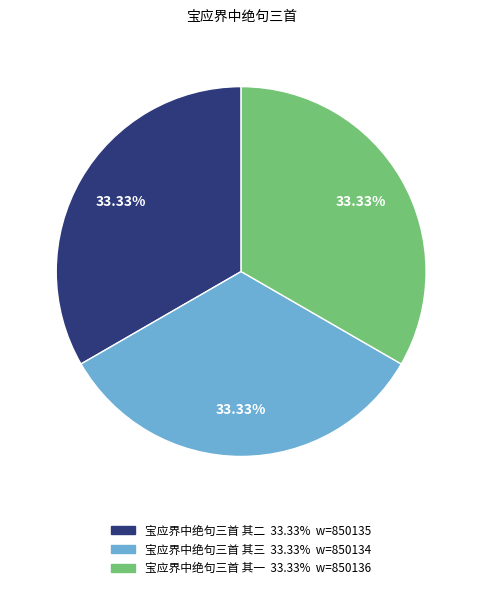

Does 宝应界中绝句三首 其一 account for over 50% of the chart?

No